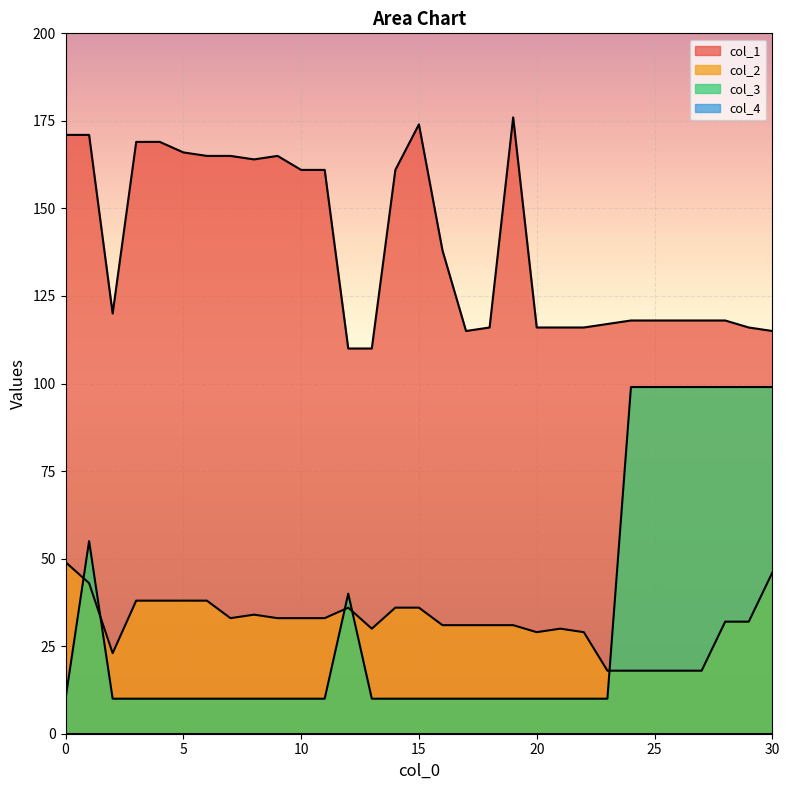

At which label is col_3 closest to 54?

1